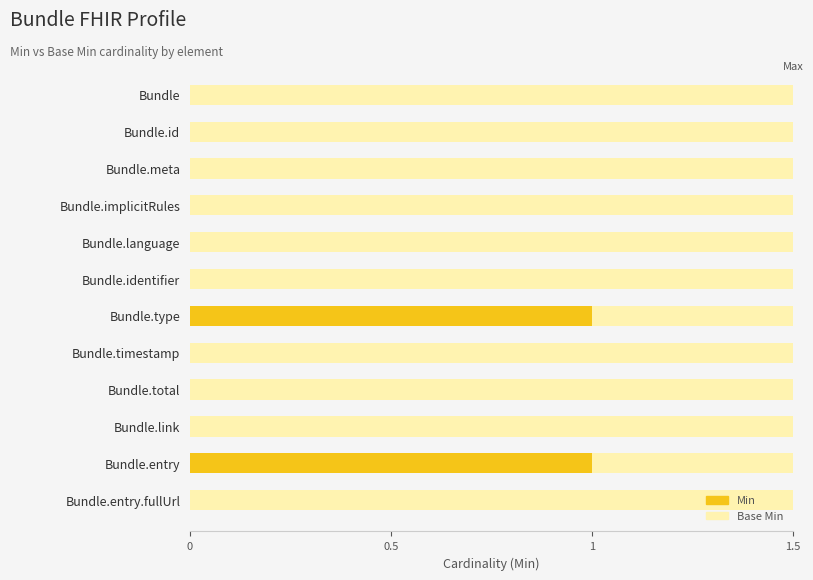

Between 0.5 and 6, which series saw the biggest shift?

Min